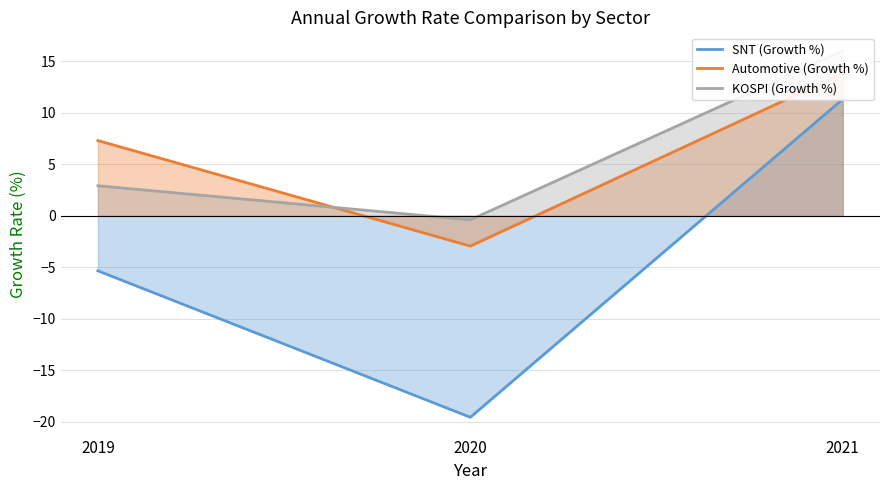

Rank the series by their maximum value, from lowest to highest.

SNT (Growth %), Automotive (Growth %), KOSPI (Growth %)